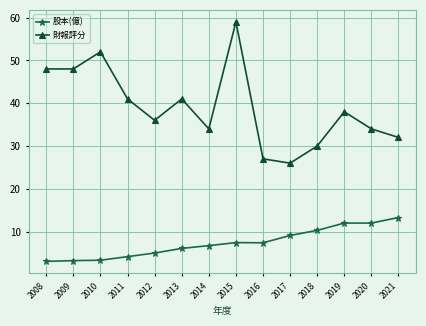

What is the value of the 股本(億) point at the 10th from the left?

9.1